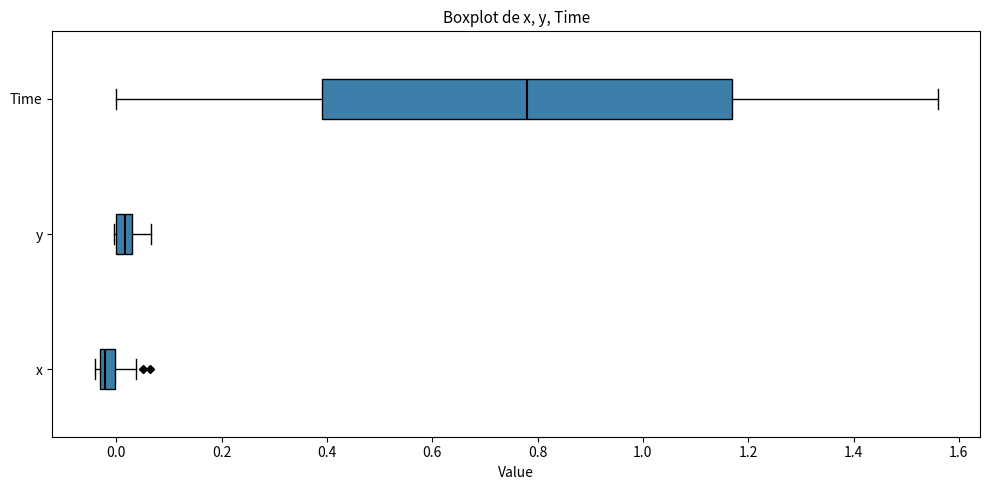

Where is the left edge of the box for Time on the x-axis? The values are not printed on the chart, so give them approximately, as read against the axis.

0.40